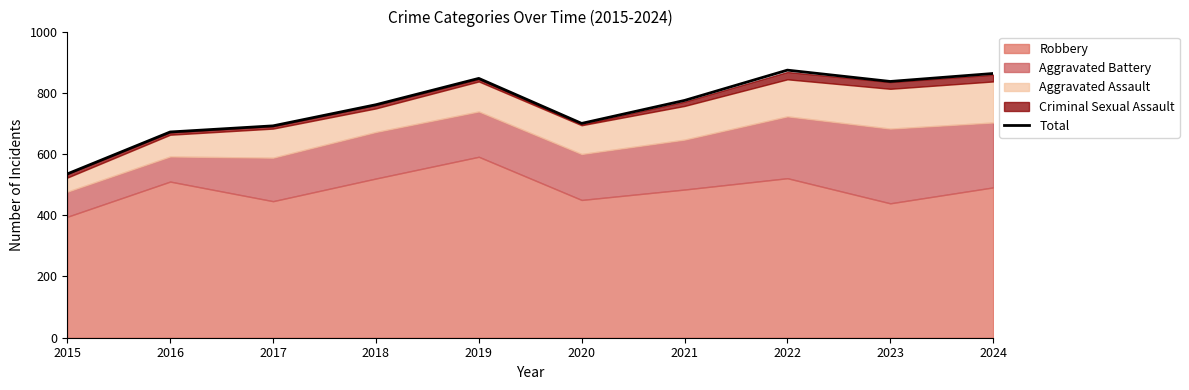

True or false: Total has a value of 863 at 2024.

True